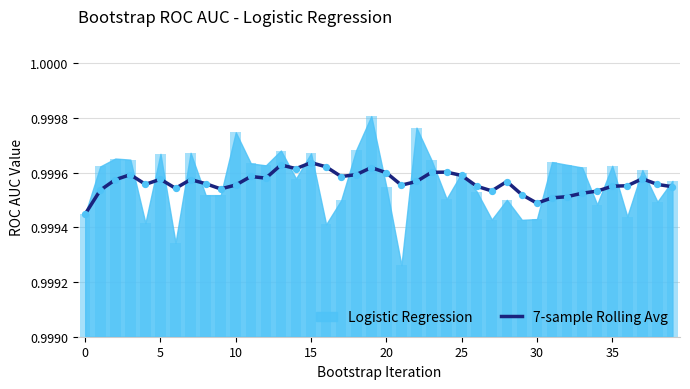

Which has a higher value, 23 or 37?

23